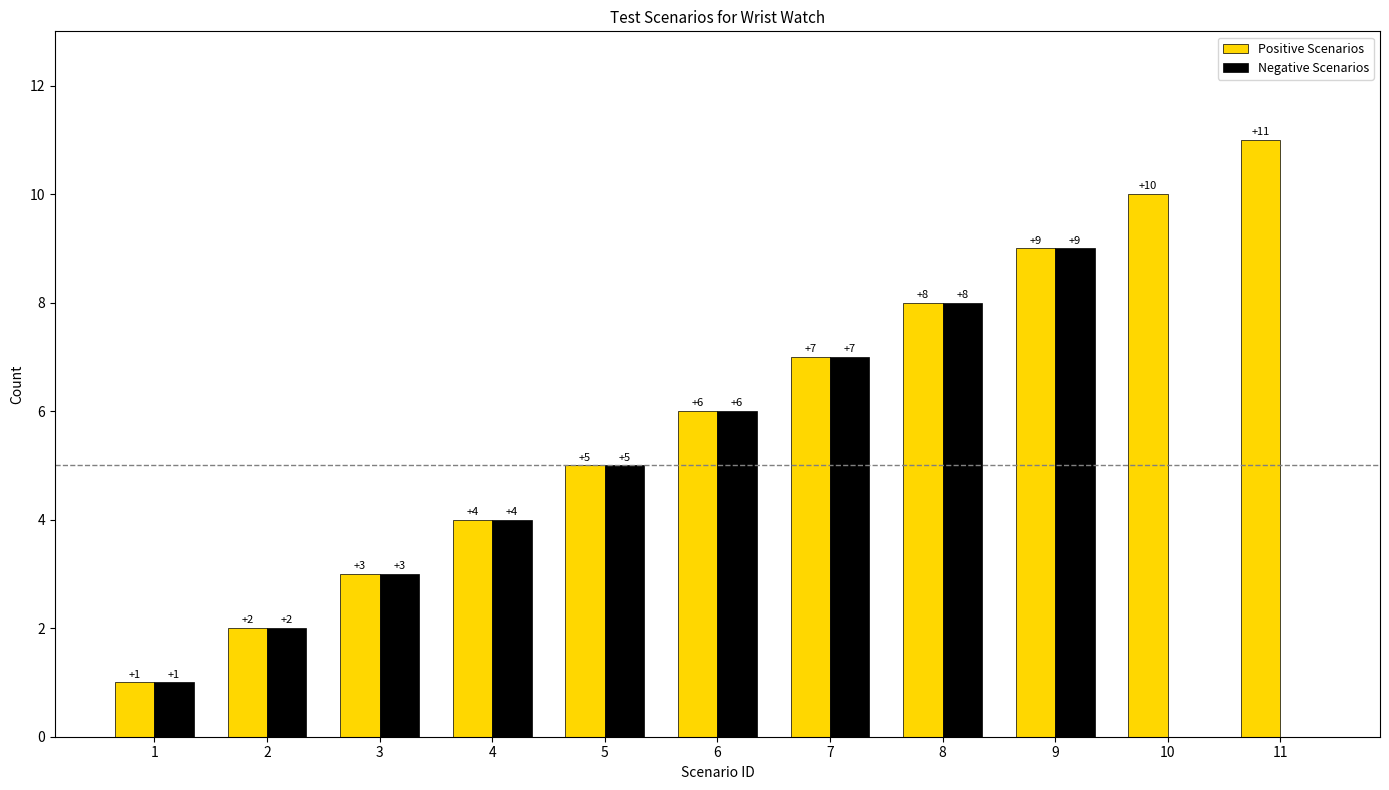

How many categories are shown in the chart?

11